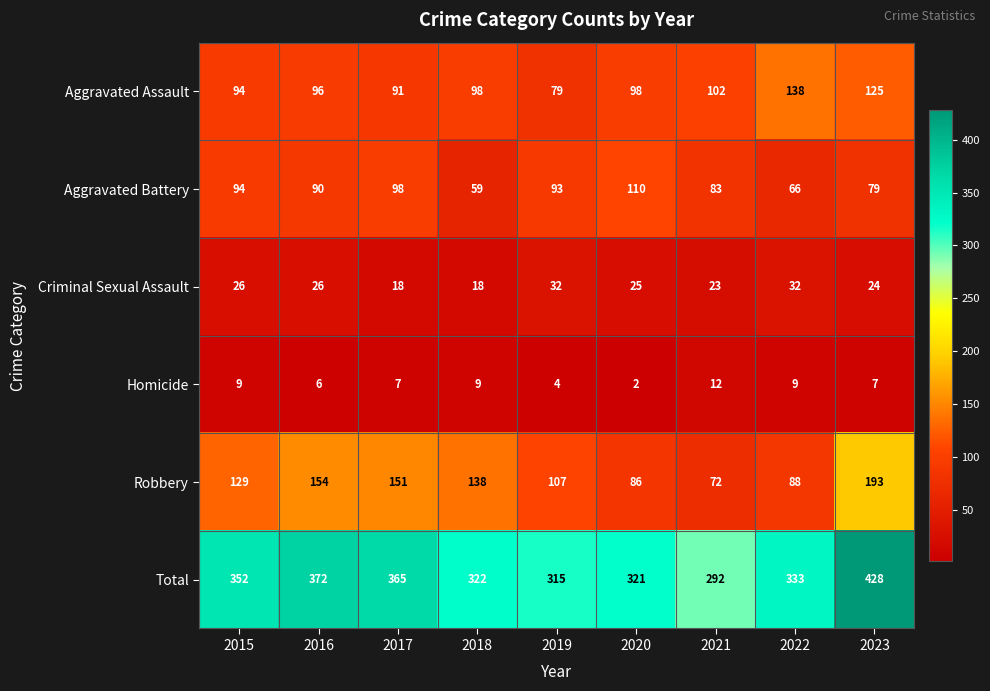

Is it true that Total equals 321 at 2020?

True